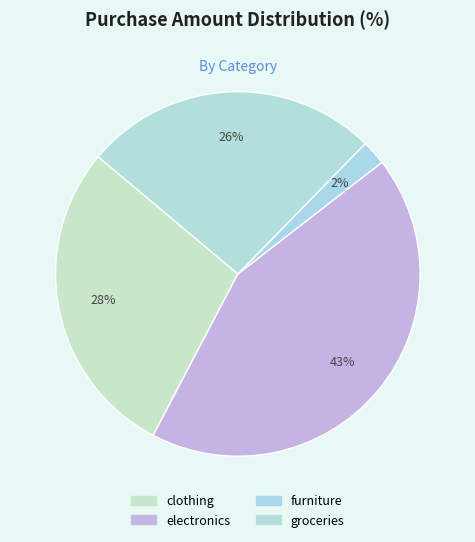

Combined, what portion of the pie is furniture and clothing?

30.6%